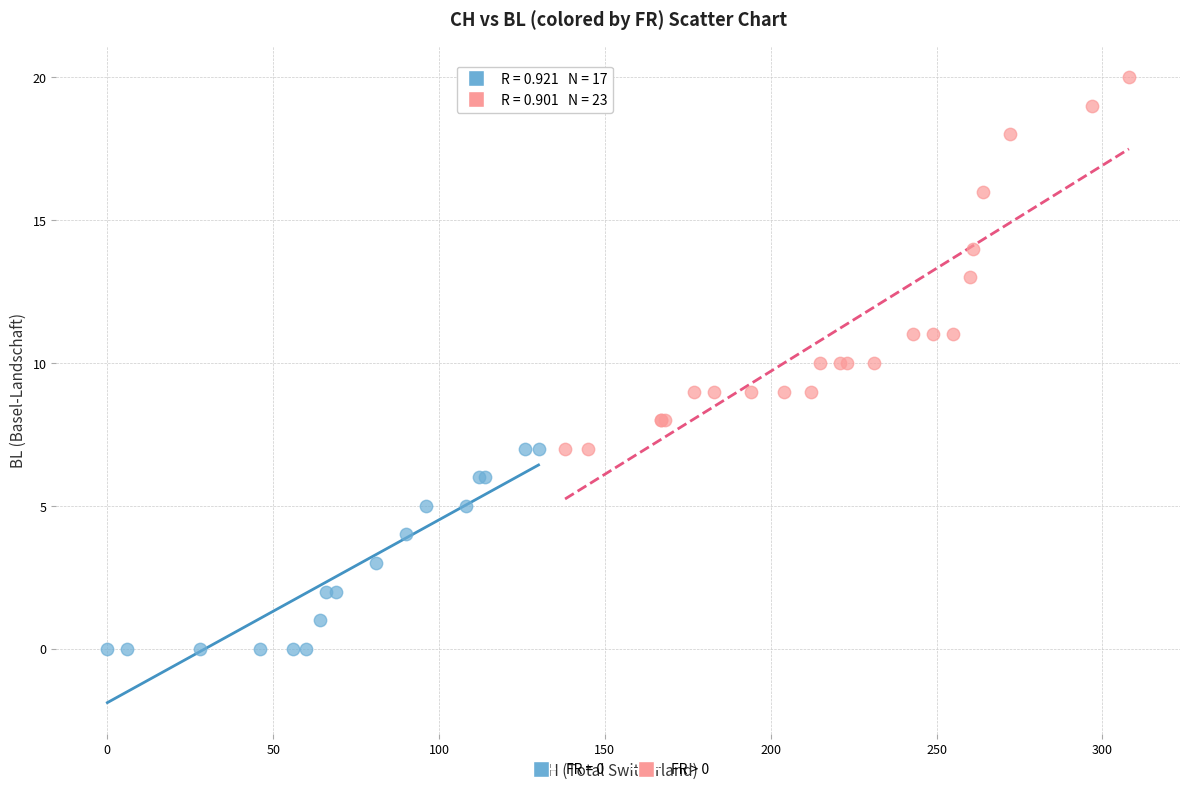

Which series has the largest Y range (max minus min)?

FR > 0